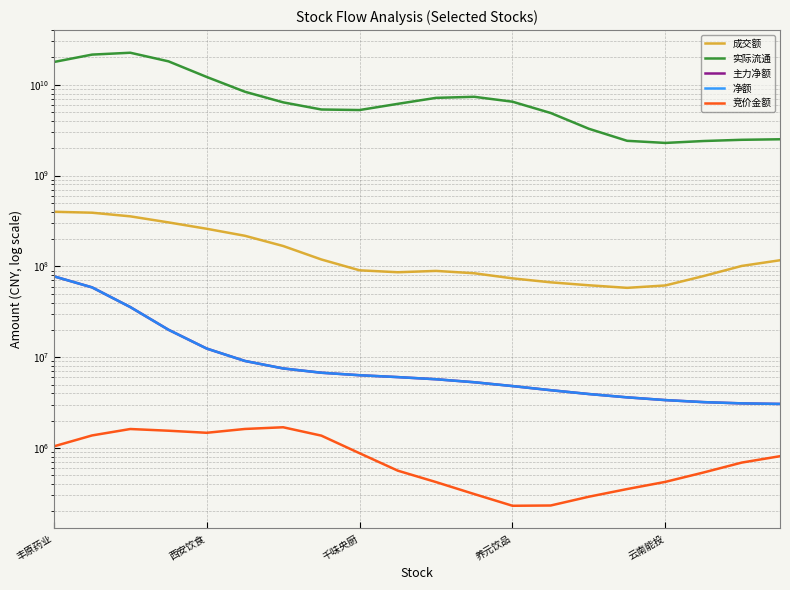

Rank the series by their maximum value, from highest to lowest.

实际流通, 成交额, 主力净额, 净额, 竞价金额